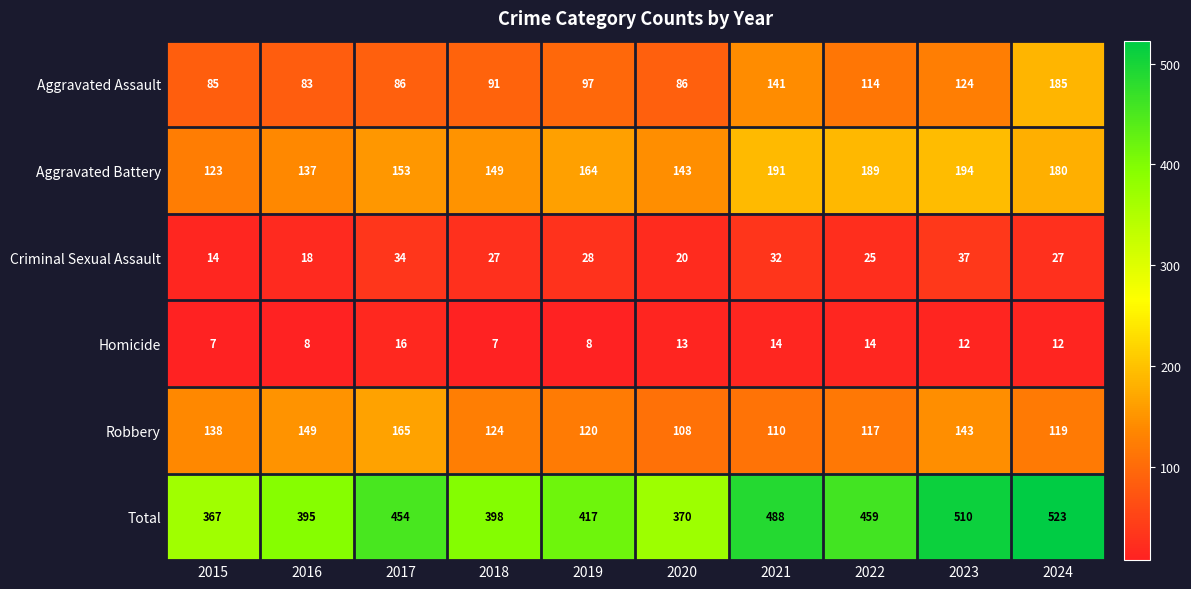

At which label does Robbery first exceed 124?

2015